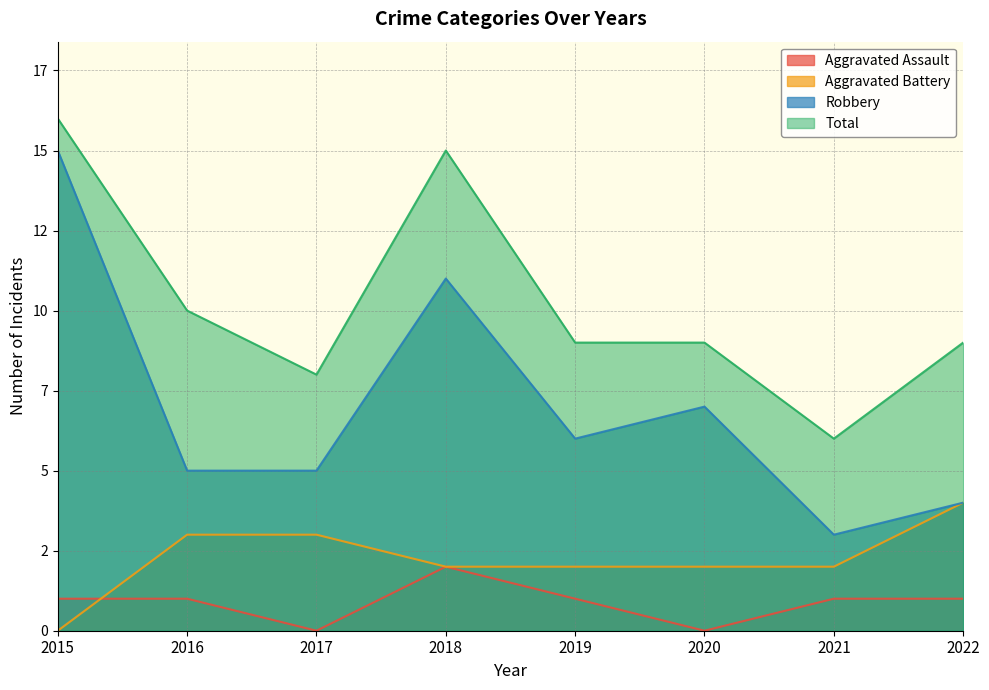

Between 2021 and 2022, which series saw the biggest shift?

Total